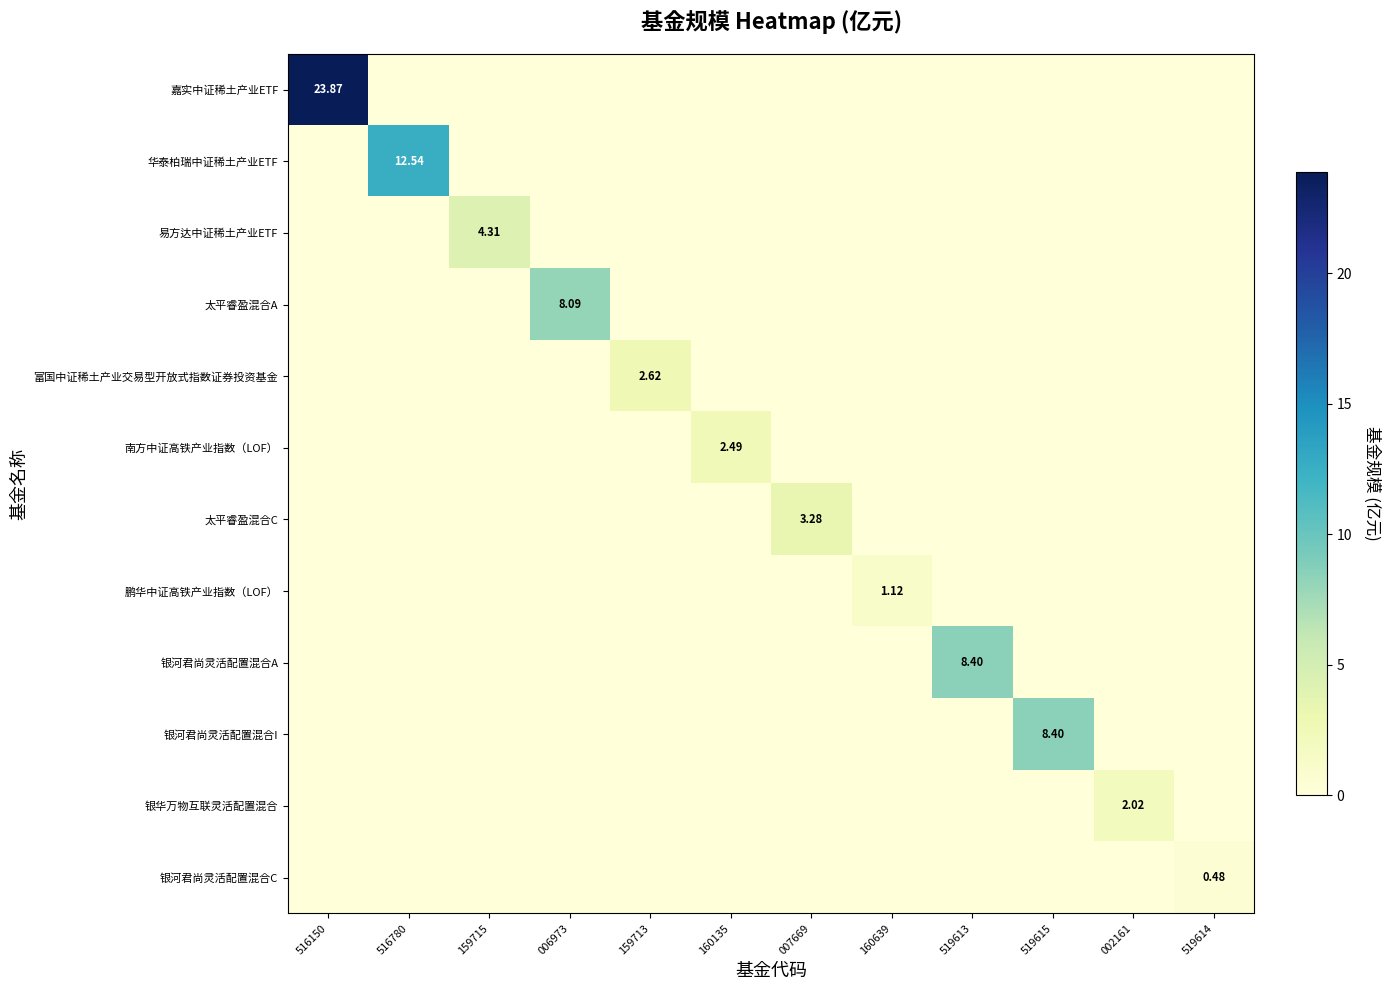

At which category is the sum across all series the highest?

516150